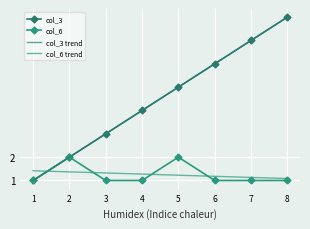

Where do col_3 and col_6 trend first cross each other?

1 and 2